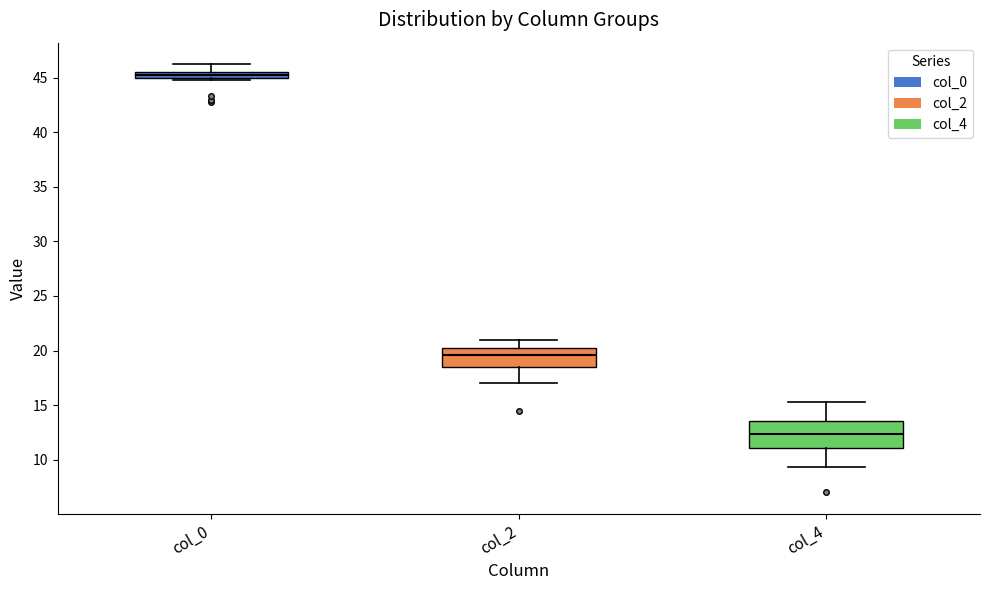

Which box has the highest median line?

col_0